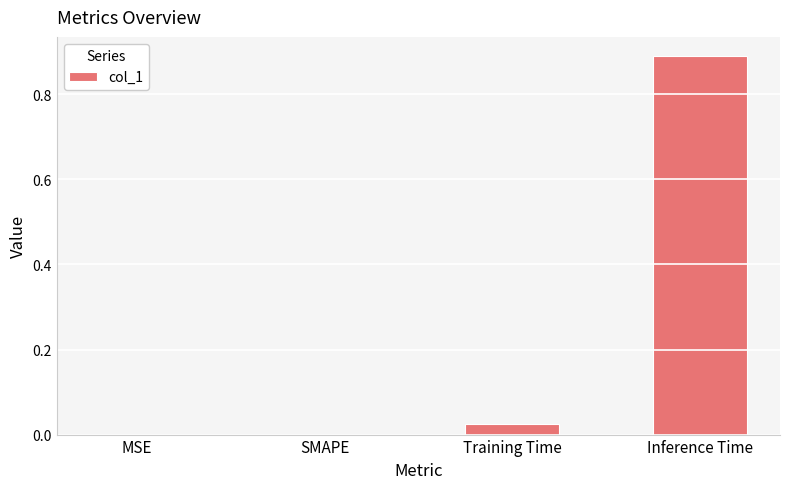

The chart shows a value of 0.0 at SMAPE. True or false?

True